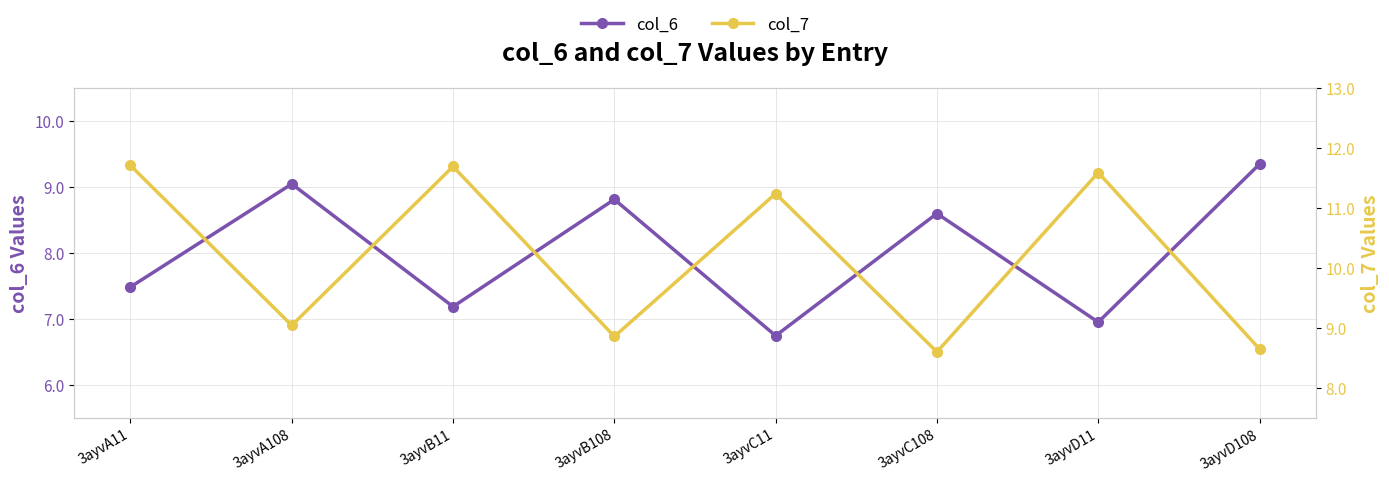

What position from the left is 3ayvD108?

8